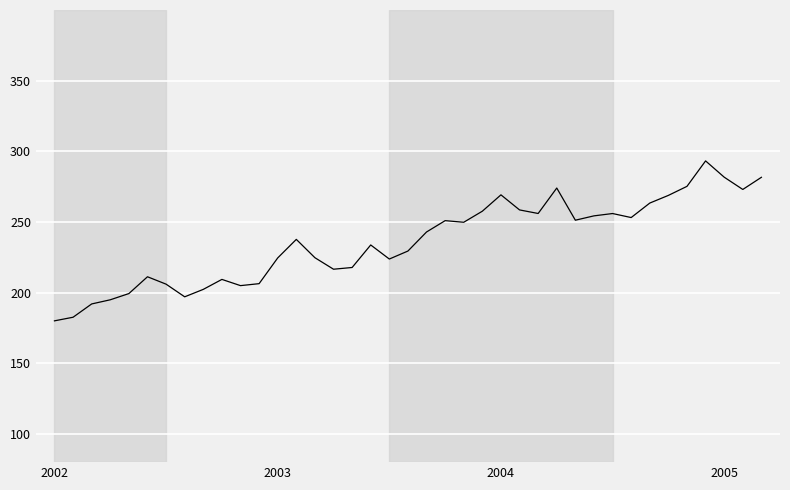

What is the minimum value shown in the chart?

180.0